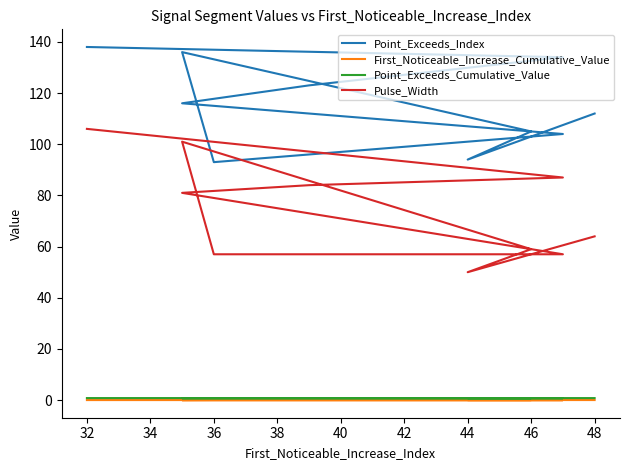

What is the spread (max minus min) of values at 38?

104.0